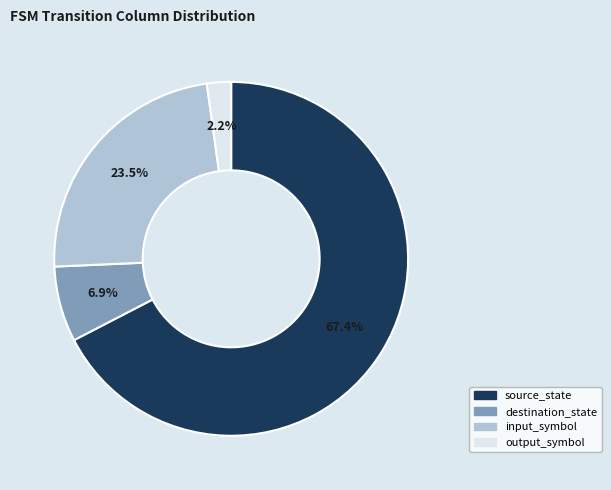

The source_state slice represents 67% of the pie. True or false?

True